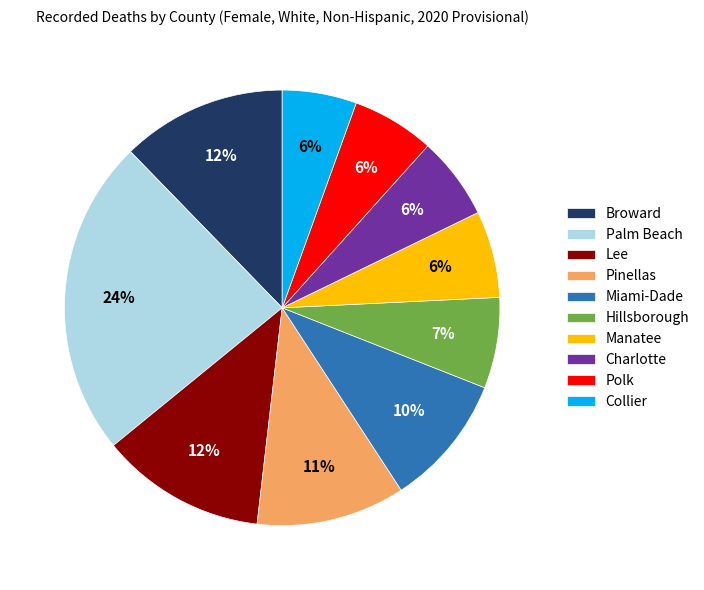

Which category has the biggest portion of the pie?

Palm Beach